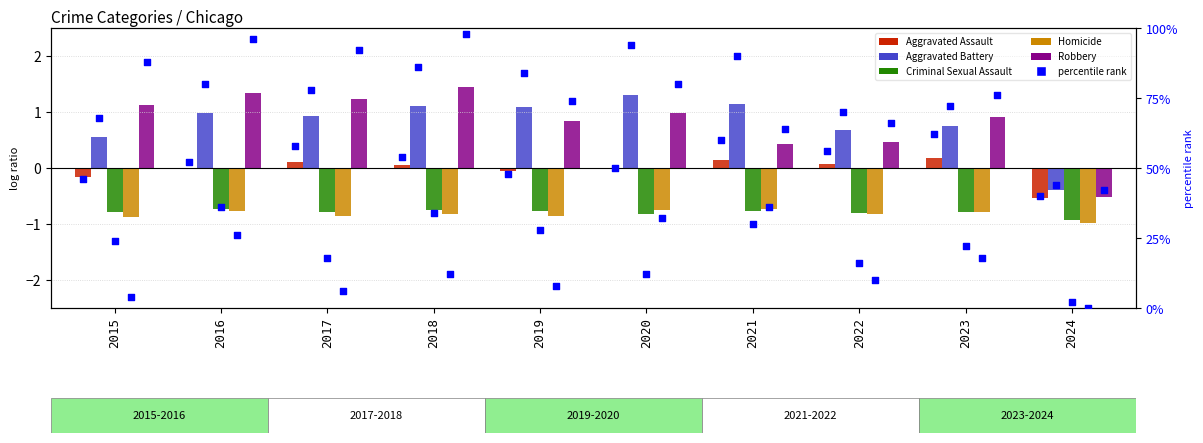

Is the value of Aggravated Assault at 2020 greater than the value of Robbery at 2020?

Yes